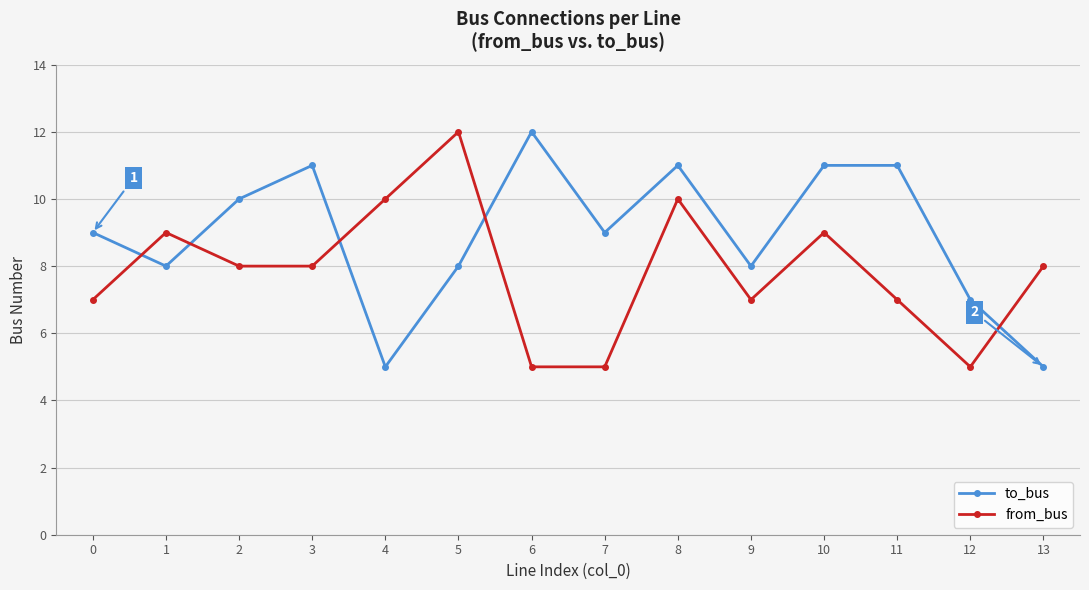

The value of from_bus at 0 is 12. True or false?

False